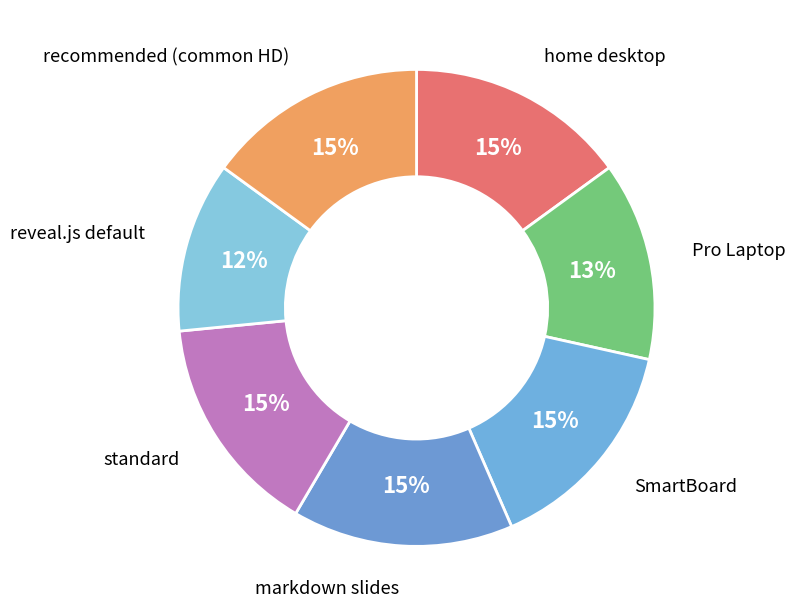

Is there a majority slice in this chart?

No